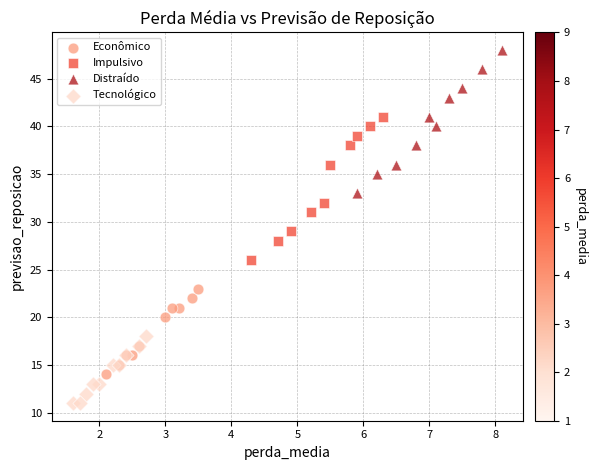

Which series reaches the minimum Y coordinate?

Tecnológico